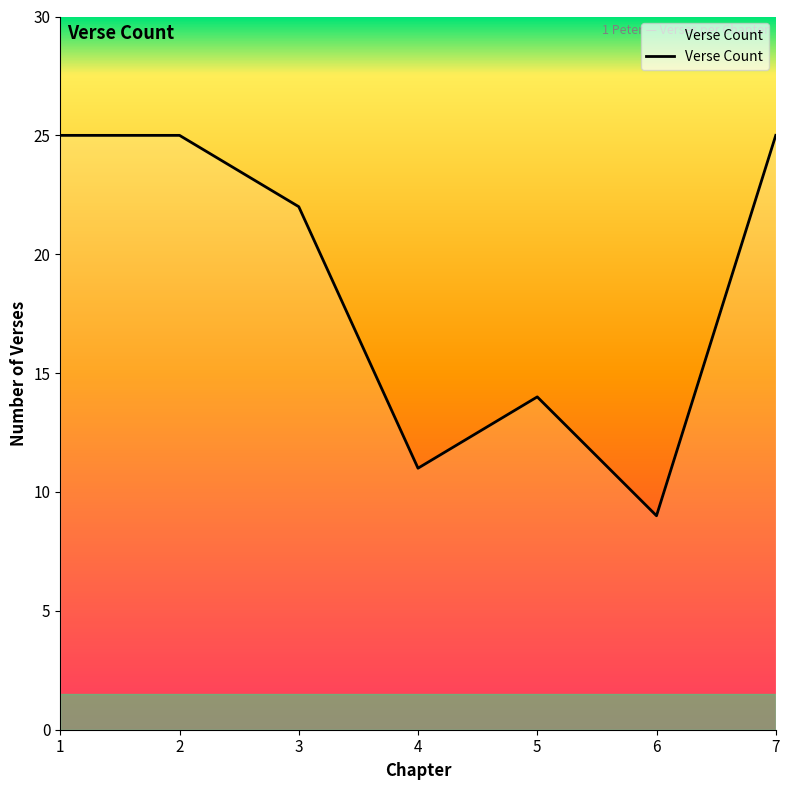

The value at 7 is 25. True or false?

True